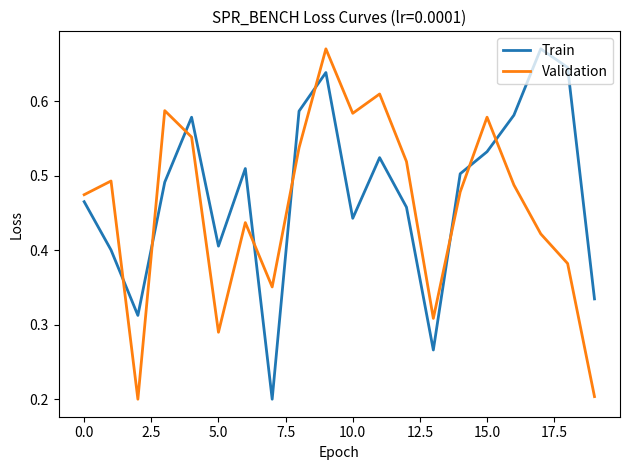

How many intersections are there between Validation and Train?

9